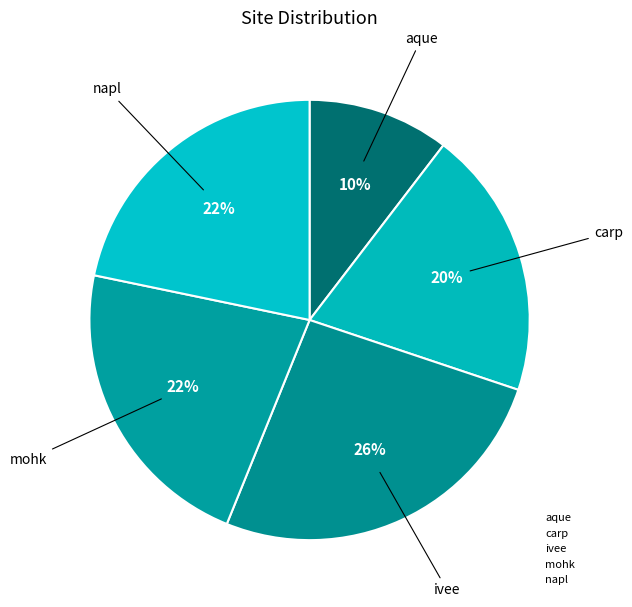

To the nearest percent, what percentage of the pie is napl?

22%